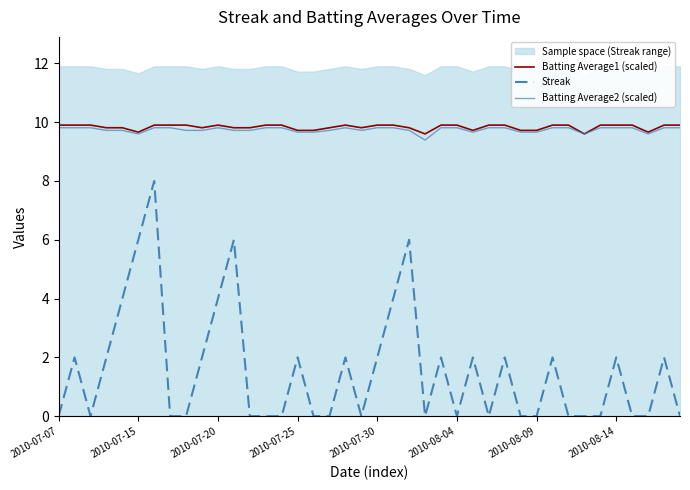

What is the maximum value shown in the chart?

9.9